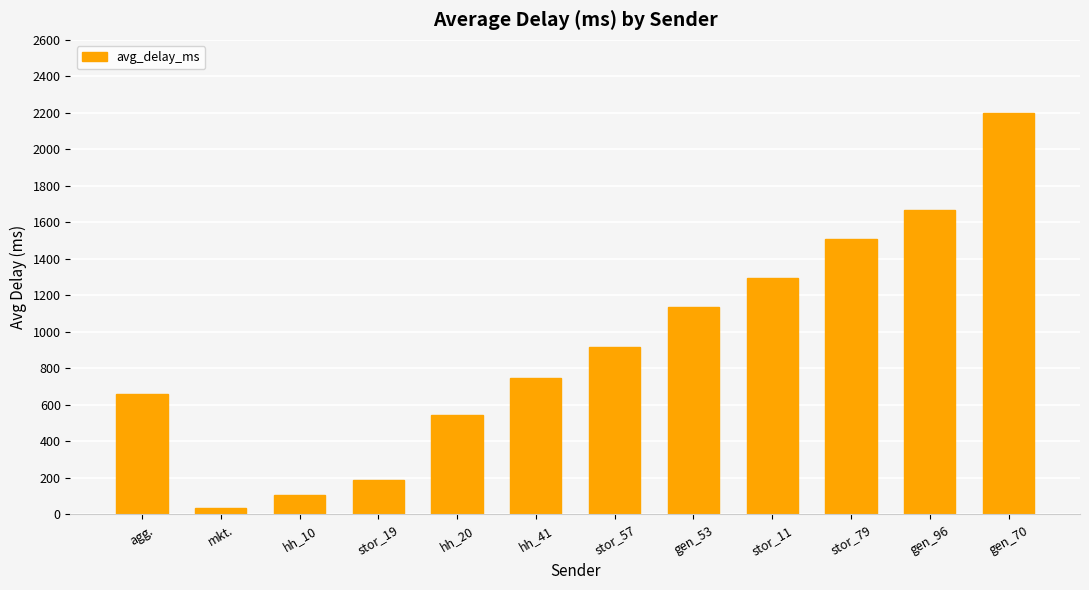

The value at stor_11 is 336.3. True or false?

False